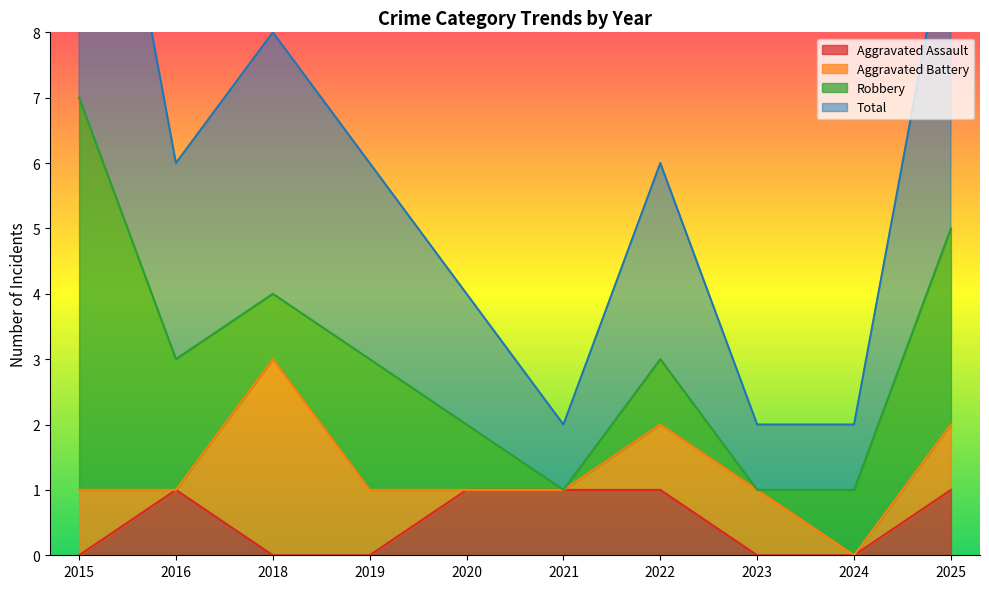

True or false: Aggravated Assault has a value of 1 at 2015.

False